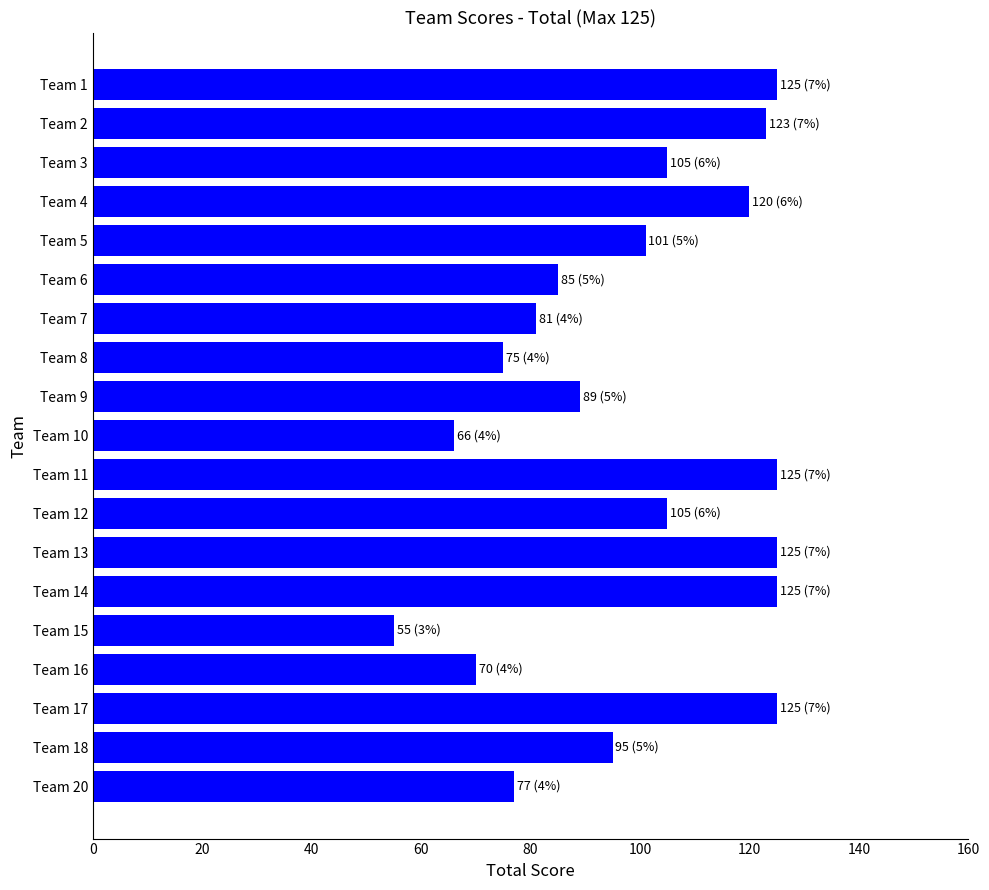

How many values are below 101?

9